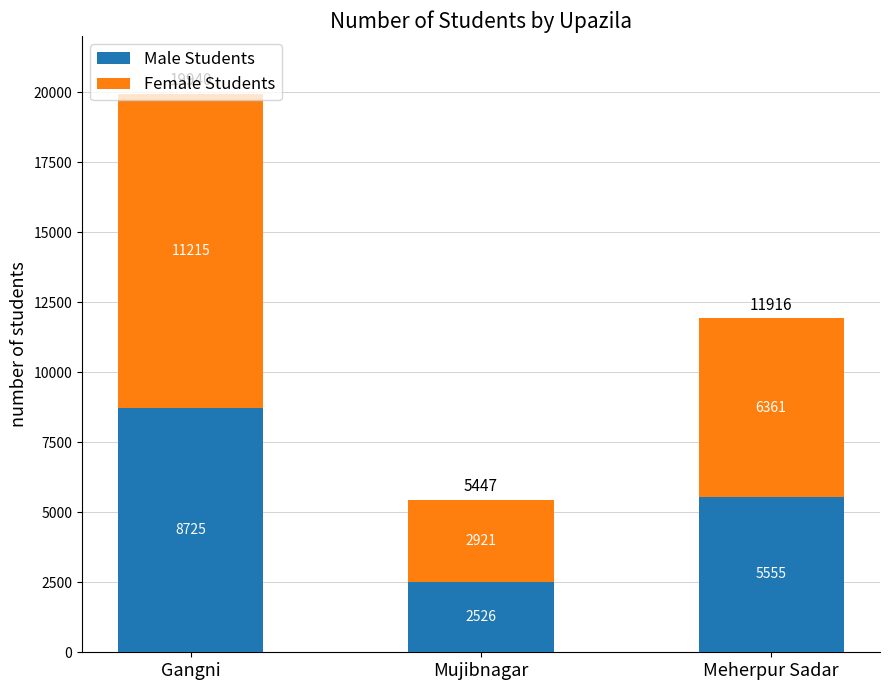

The value of Male Students at Mujibnagar is 1605. True or false?

False